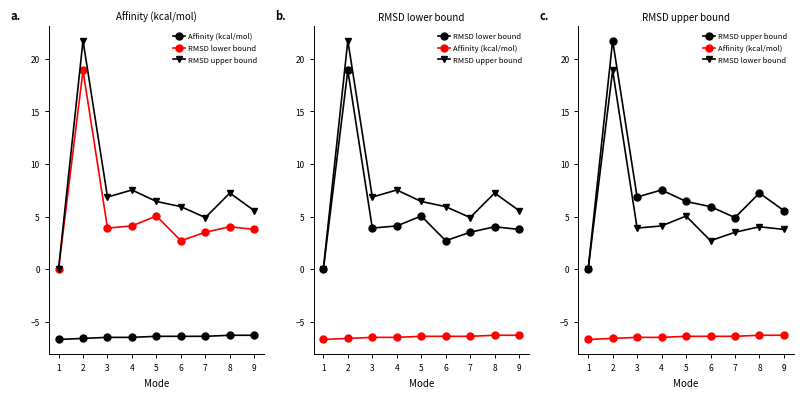

What are all the series names shown in the legend?

Affinity (kcal/mol), RMSD lower bound, RMSD upper bound